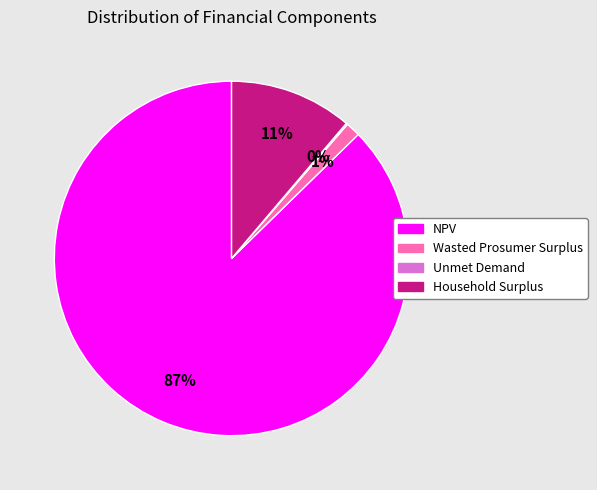

Is there any slice that represents more than half of the pie?

Yes